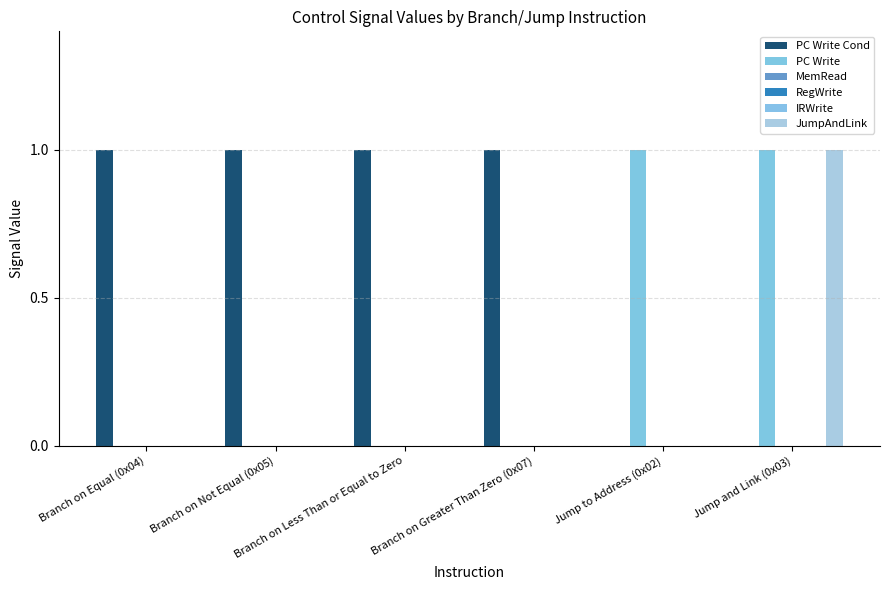

What is the difference between the maximum and minimum values in the PC Write series?

1